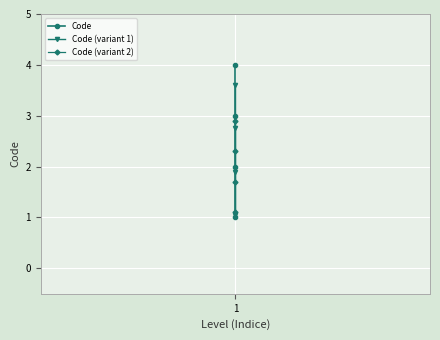

What is the smallest value displayed?

1.0